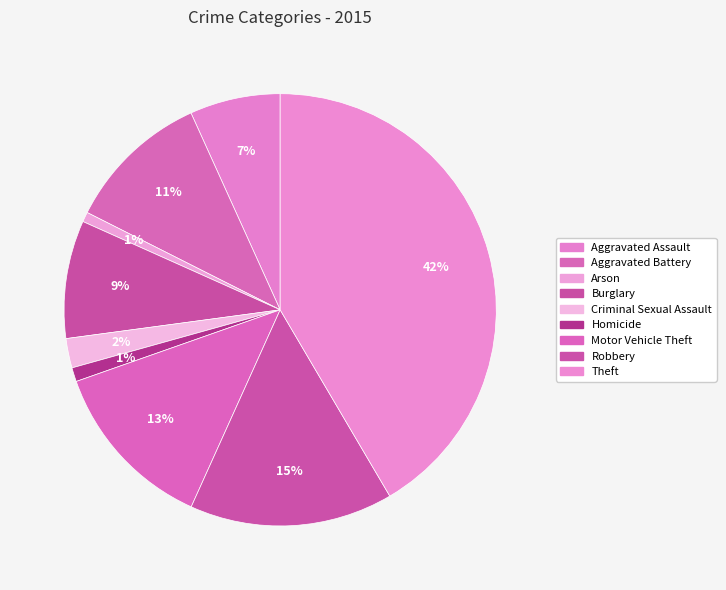

Which category has the smallest portion of the pie?

Arson